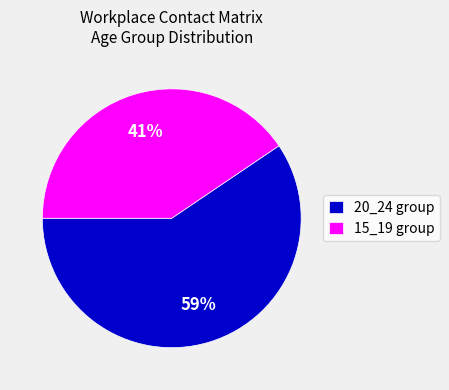

Is the sum of 15_19 group and 20_24 group greater than half?

Yes